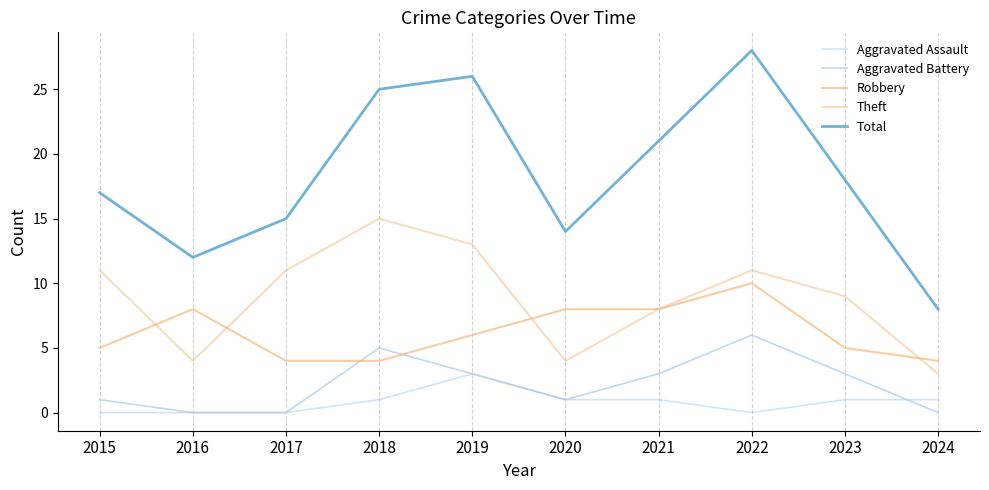

How many lines are shown in the chart?

5